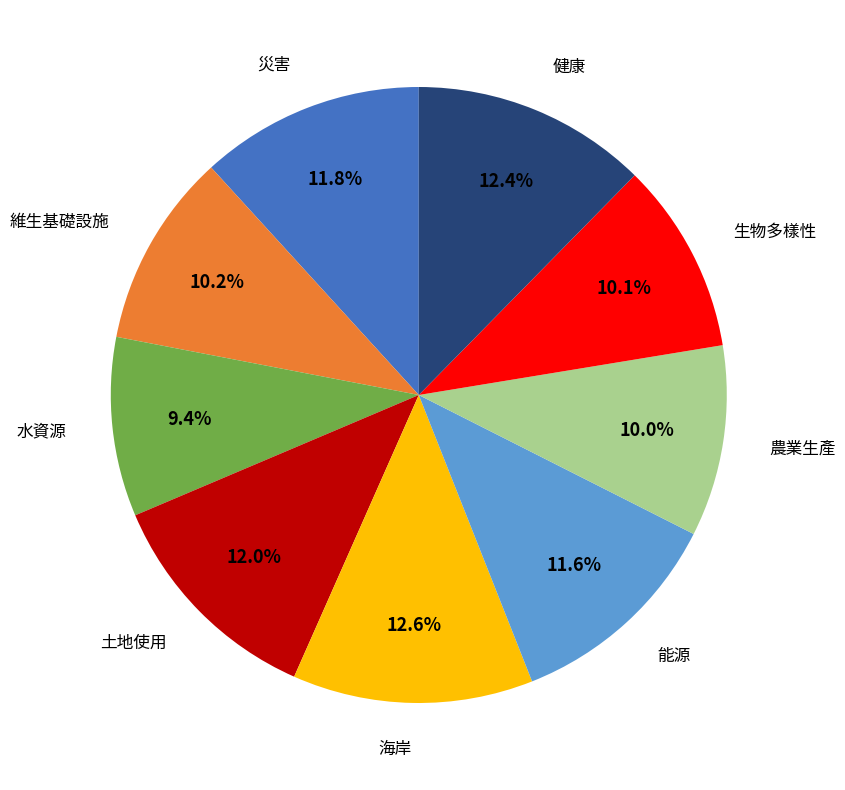

Is there a majority slice in this chart?

No